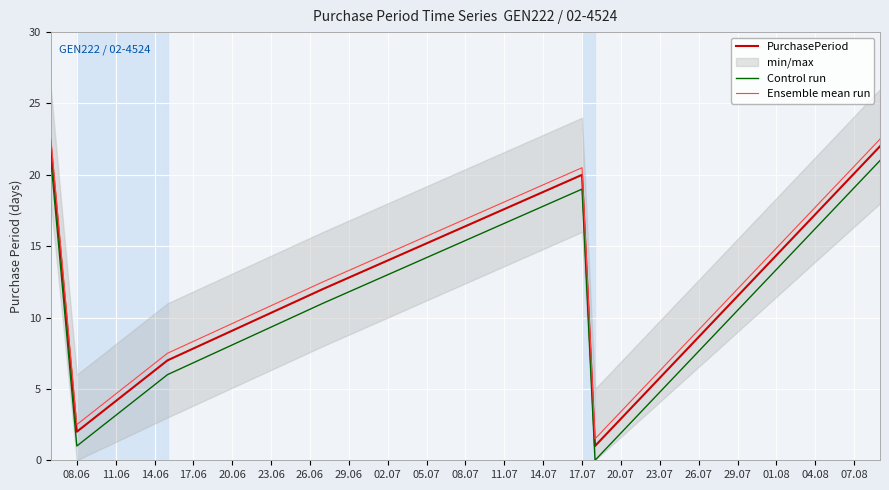

True or false: Control run and Ensemble mean run cross at least once.

False